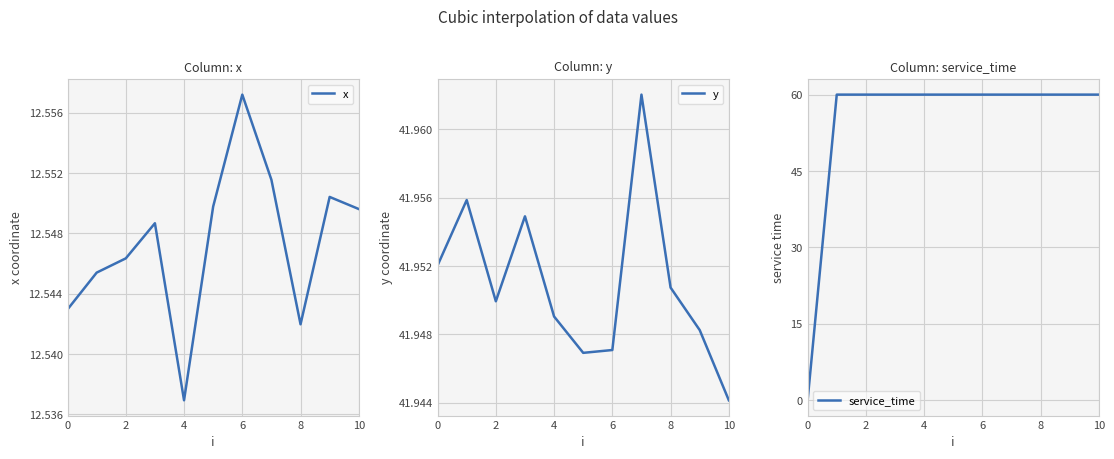

True or false: x and y intersect in this chart.

False